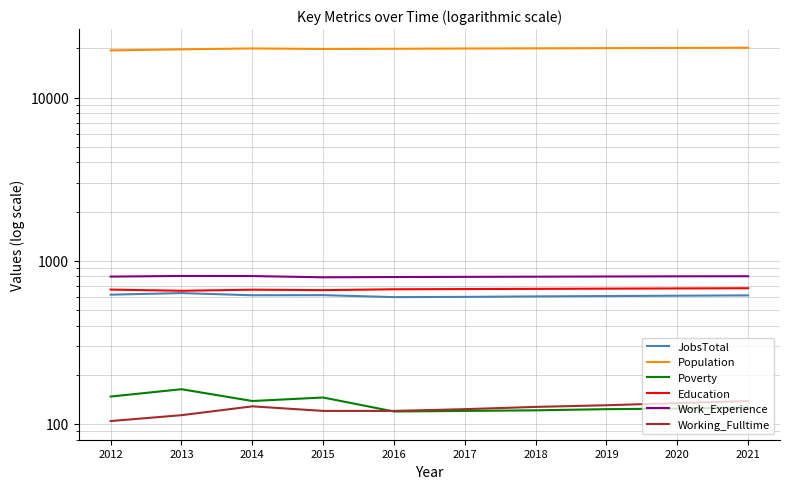

Which series has the largest range (max minus min)?

Population